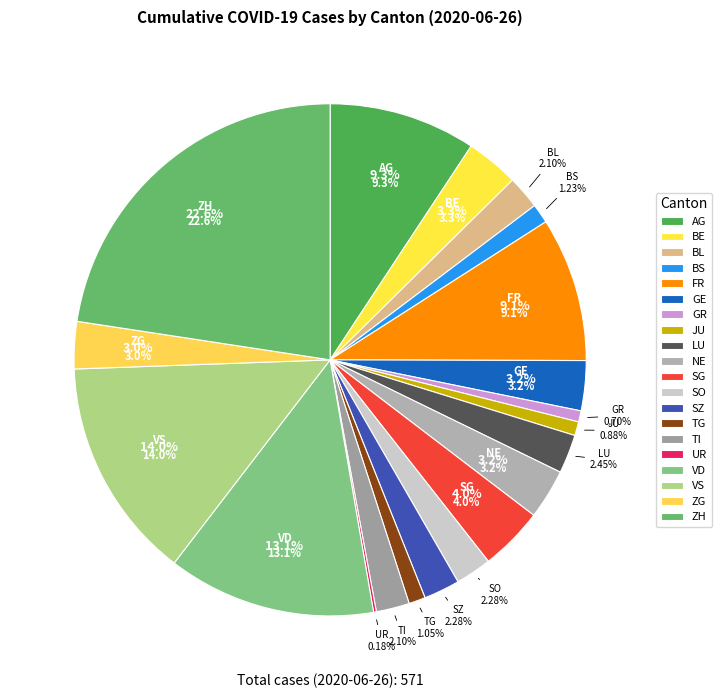

To the nearest percent, what is the combined percentage of NE and ZG?

6%